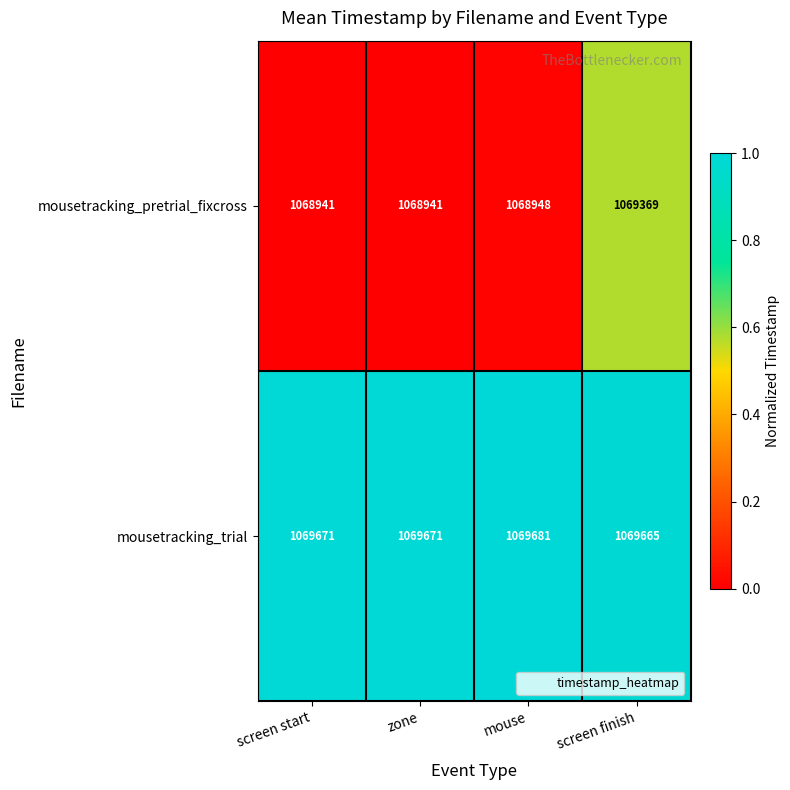

What is the spread (max minus min) of values at mouse?

733